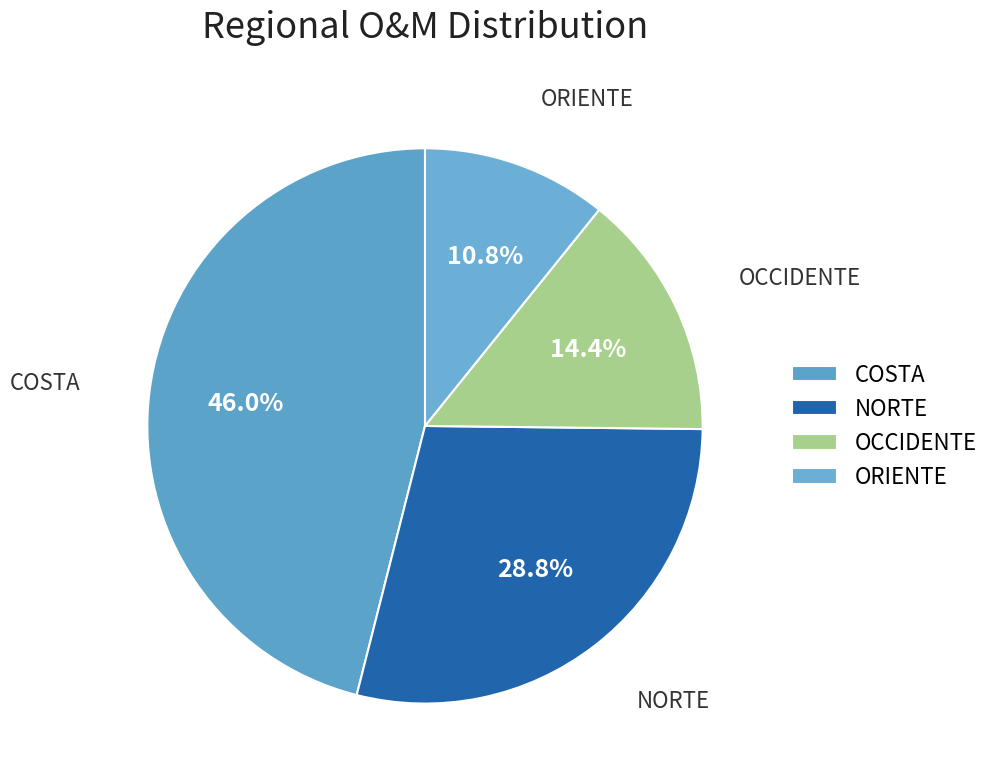

Count the number of slices in the pie.

4